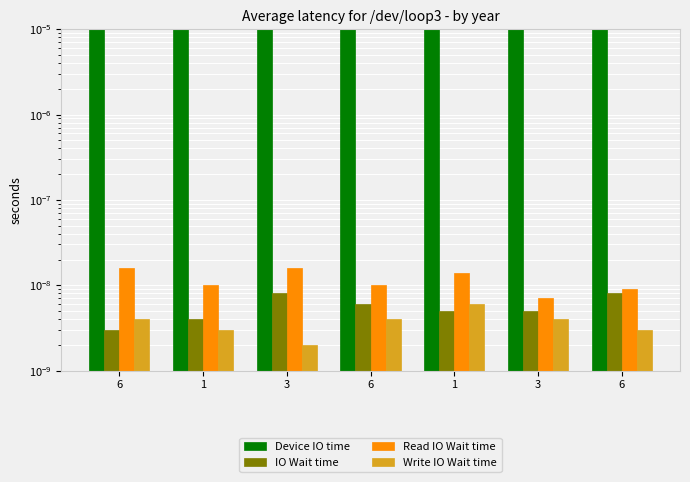

At which category is the sum across all series the highest?

1